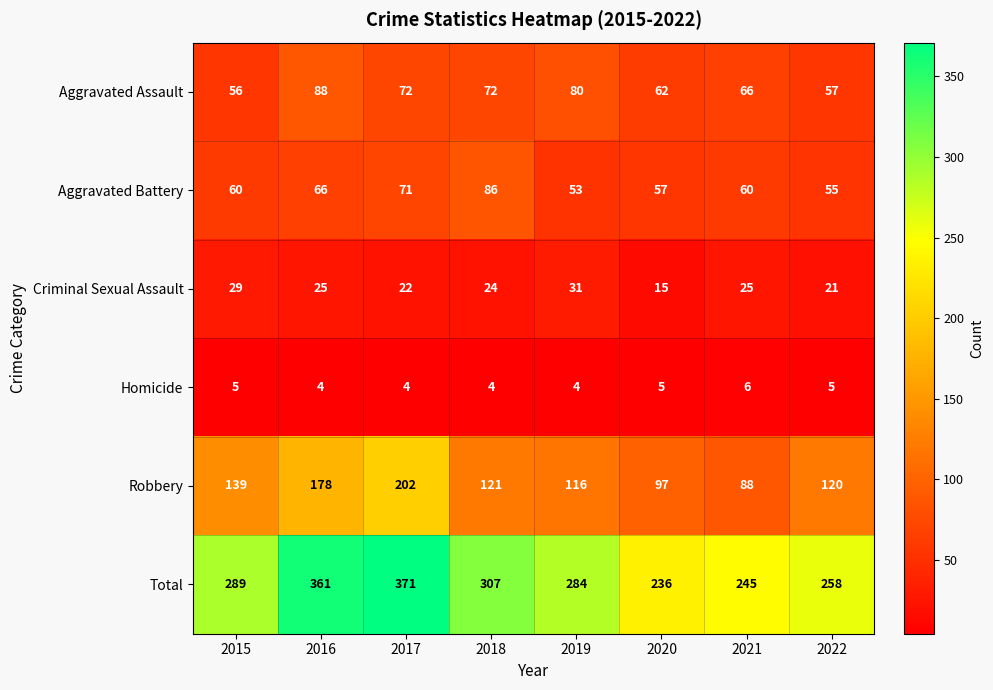

Which series has the largest range (max minus min)?

Total